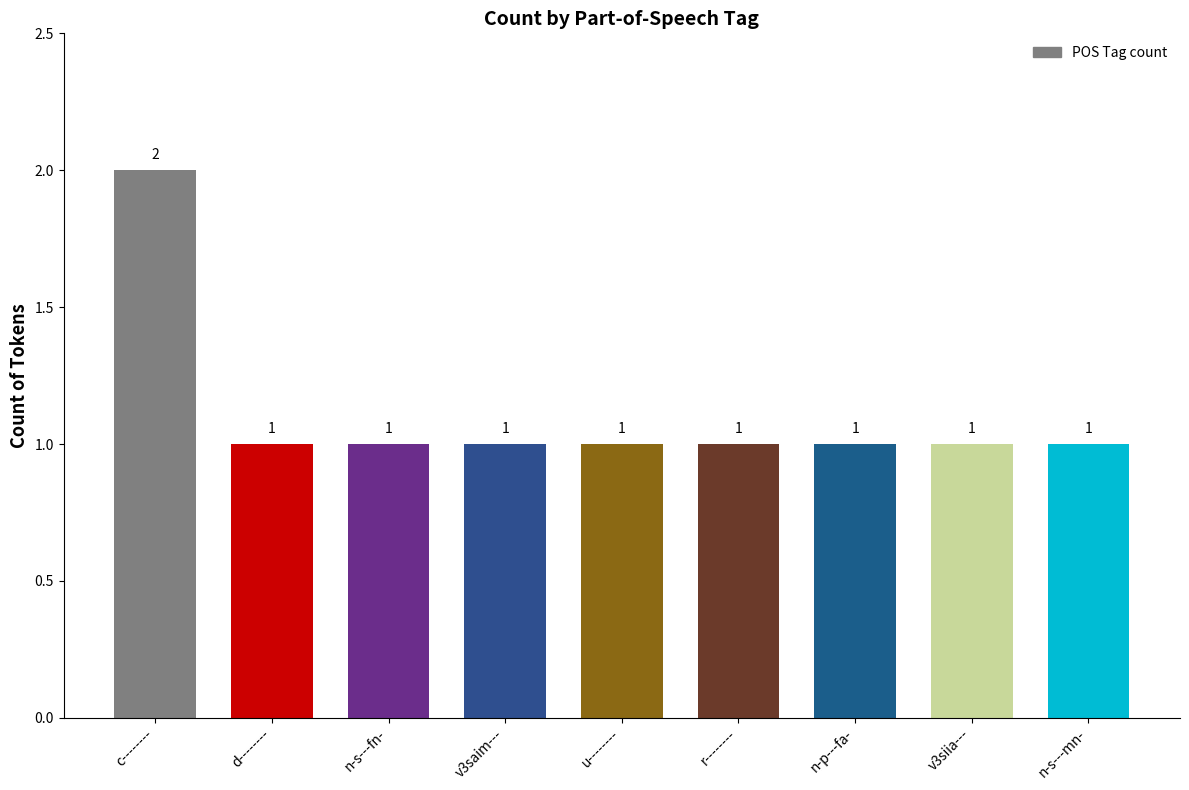

Reading left to right, list all the values displayed in this chart.

c--------=2	d--------=1	n-s---fn-=1	v3saim---=1	u--------=1	r--------=1	n-p---fa-=1	v3siia---=1	n-s---mn-=1